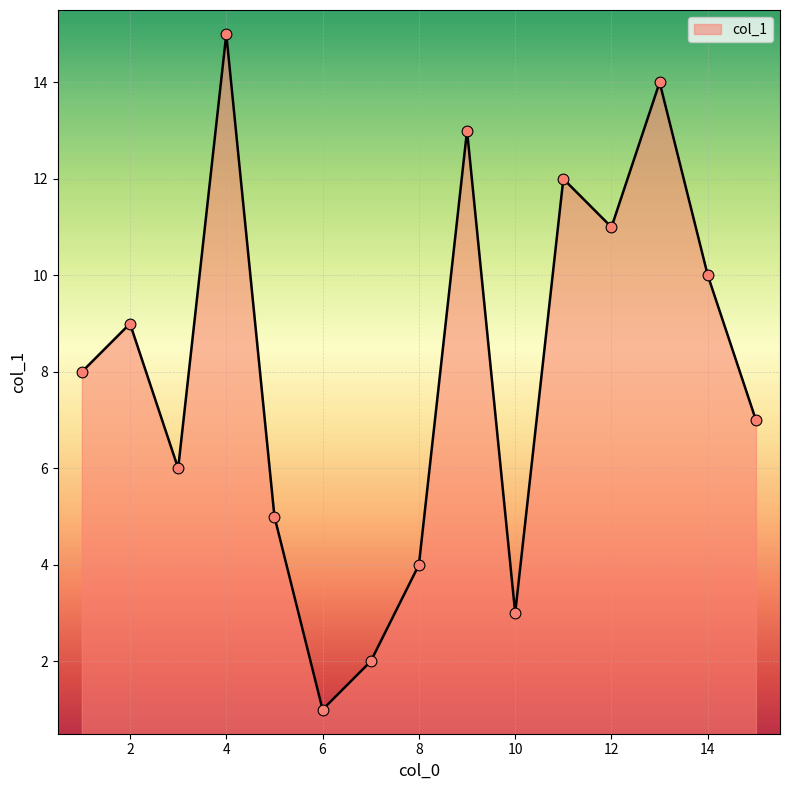

Is this an area chart (filled region under the line)?

Yes